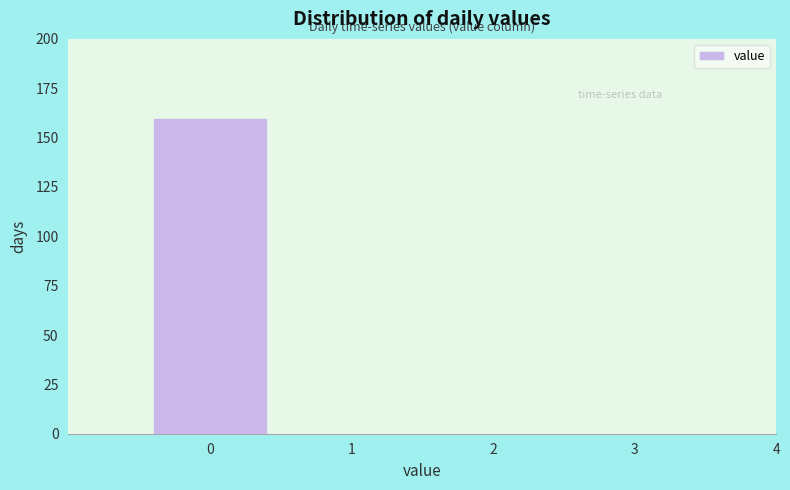

Reading left to right, extract all data points from this chart.

0=160	1=0	2=0	3=0	4=0